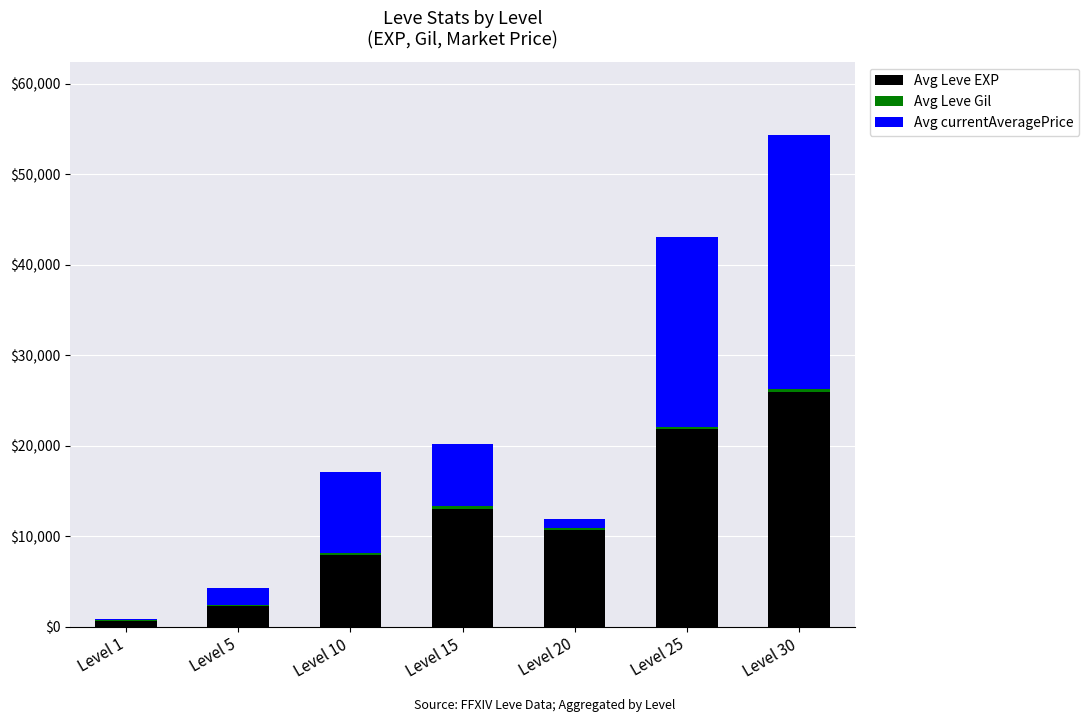

At which label is Avg currentAveragePrice closest to 14069?

Level 10